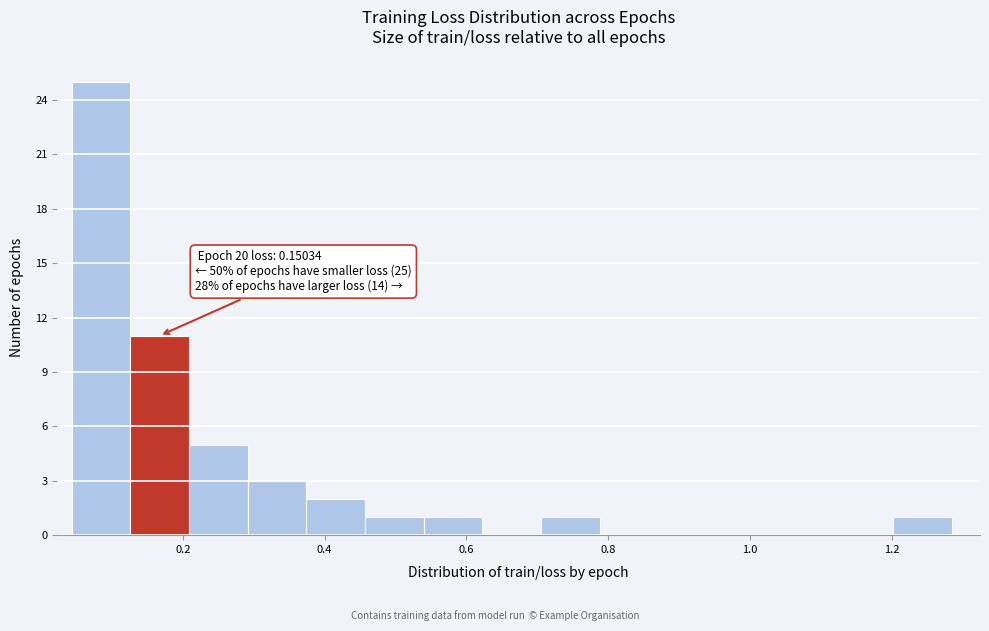

Which range on the x-axis has the tallest bar?

0.04 to 0.12